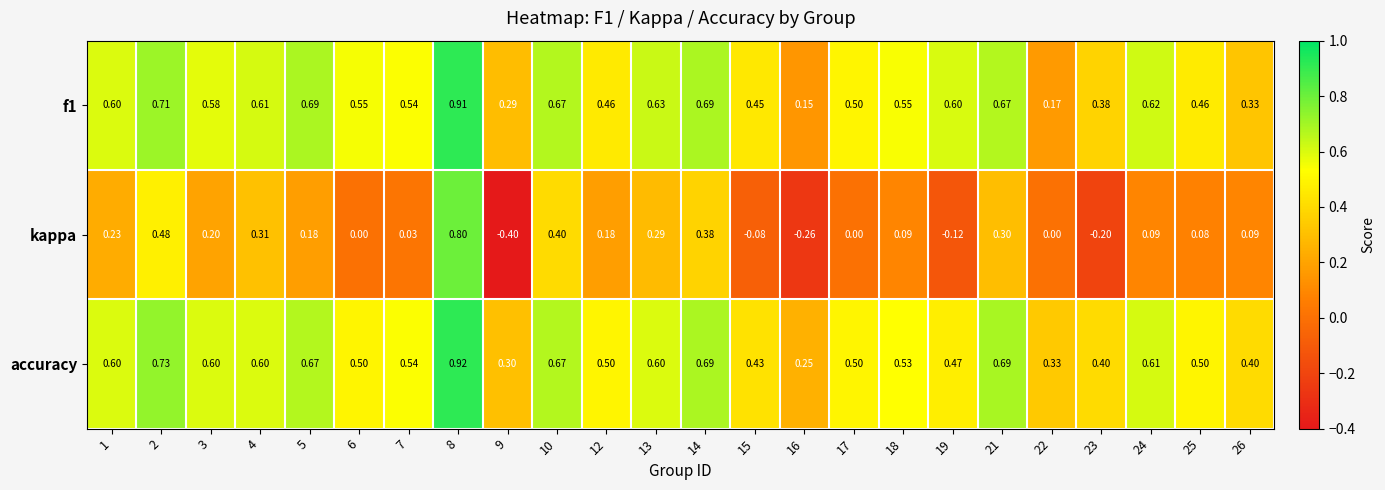

Between 8 and 25, which series saw the biggest shift?

kappa